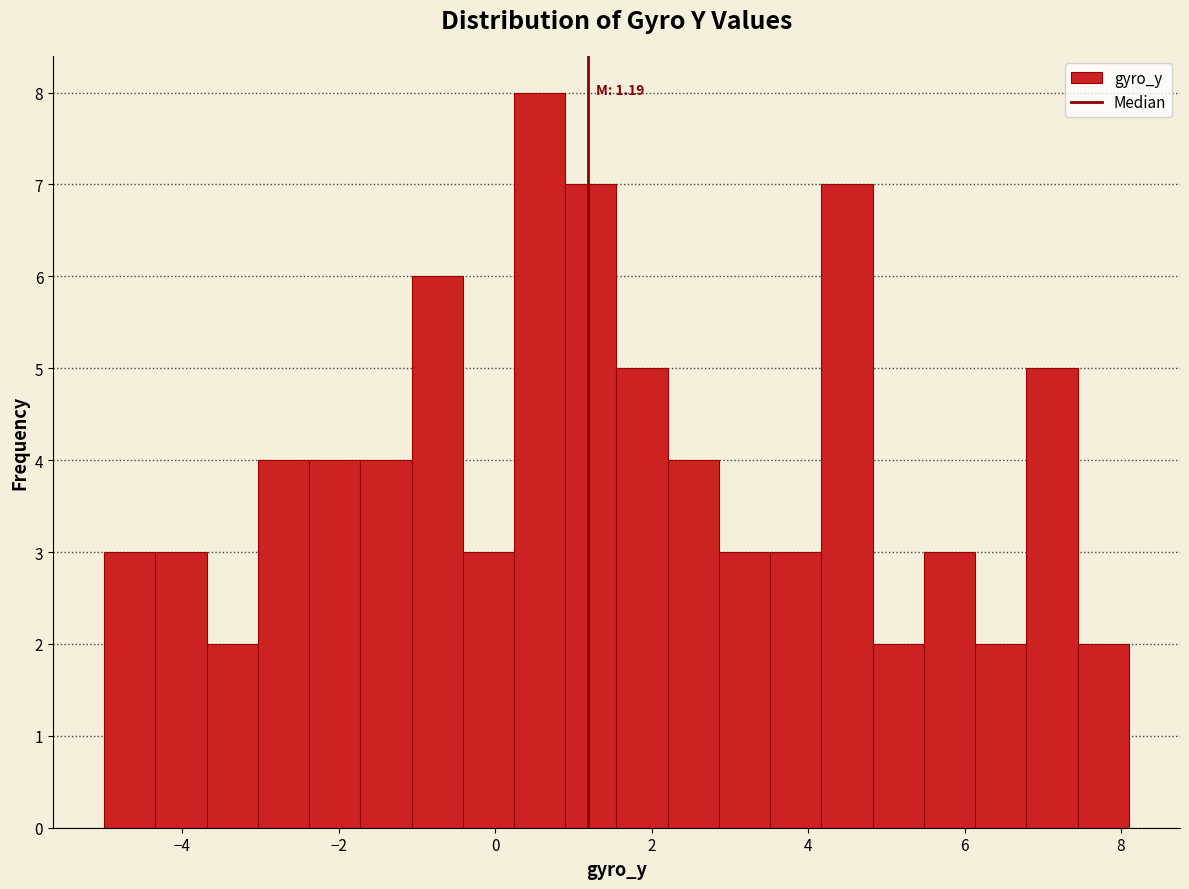

Read against the x-axis, roughly where is the centre of the tallest bar?

0.6